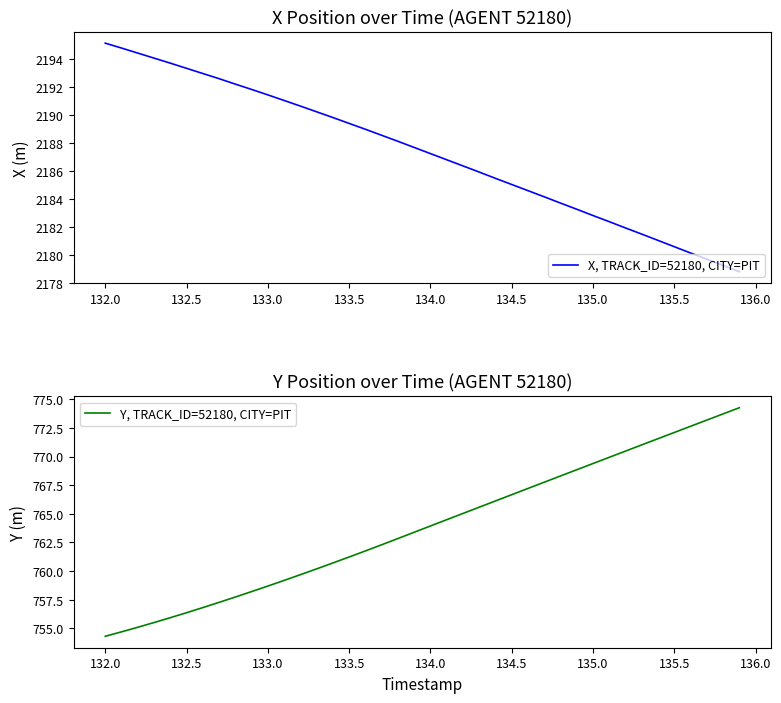

True or false: Y, TRACK_ID=52180, CITY=PIT and X, TRACK_ID=52180, CITY=PIT intersect in this chart.

False